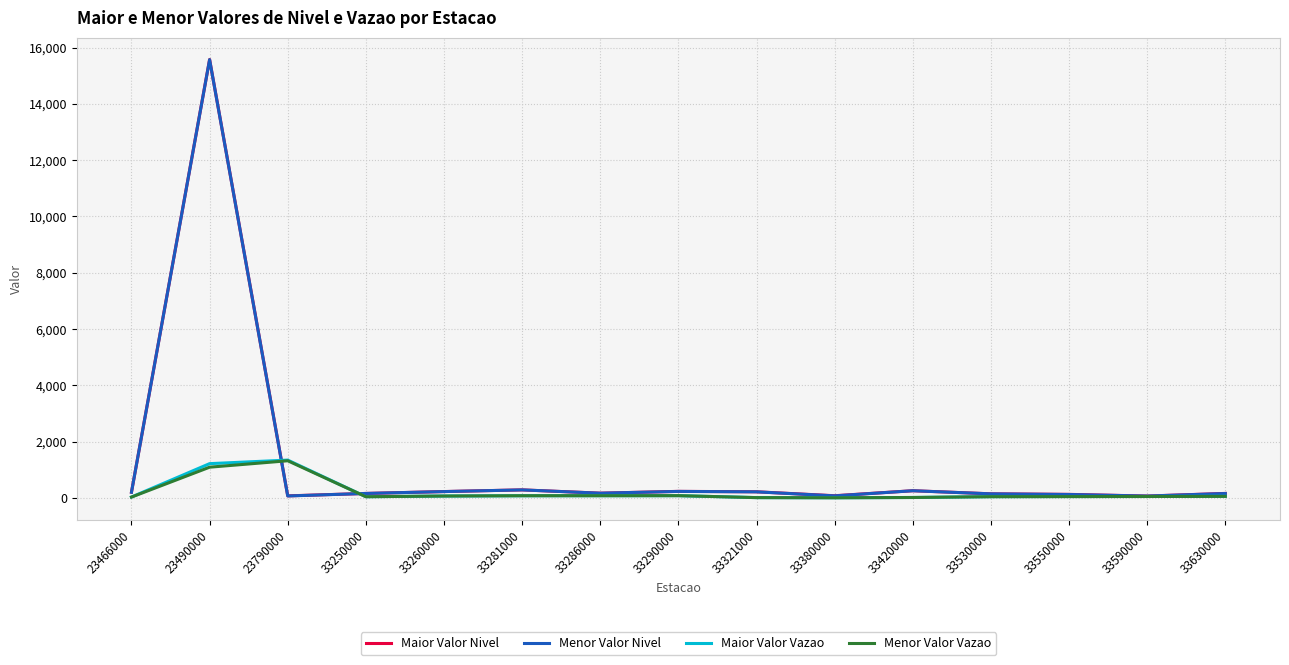

Reading left to right, list all the values displayed in this chart.

Maior Valor Nivel: 23466000=199.0	23490000=15575.0	23790000=69.0	33250000=155.0	33260000=222.0	33281000=282.0	33286000=165.0	33290000=229.0	33321000=214.0	33380000=74.0	33420000=252.0	33530000=142.0	33550000=122.0	33590000=63.0	33630000=156.0
Menor Valor Nivel: 23466000=197.0	23490000=15569.0	23790000=65.0	33250000=155.0	33260000=221.0	33281000=281.0	33286000=164.0	33290000=227.0	33321000=212.0	33380000=69.0	33420000=251.0	33530000=141.0	33550000=118.0	33590000=62.0	33630000=153.0
Maior Valor Vazao: 23466000=27.2	23490000=1214.0	23790000=1340.3	33250000=38.7	33260000=63.4	33281000=74.1	33286000=74.9	33290000=76.7	33321000=7.3	33380000=2.0	33420000=11.4	33530000=40.5	33550000=44.9	33590000=47.0	33630000=52.7
Menor Valor Vazao: 23466000=25.8	23490000=1088.0	23790000=1316.6	33250000=38.7	33260000=63.1	33281000=73.6	33286000=74.5	33290000=76.0	33321000=6.7	33380000=1.3	33420000=11.3	33530000=40.2	33550000=43.3	33590000=46.5	33630000=51.1